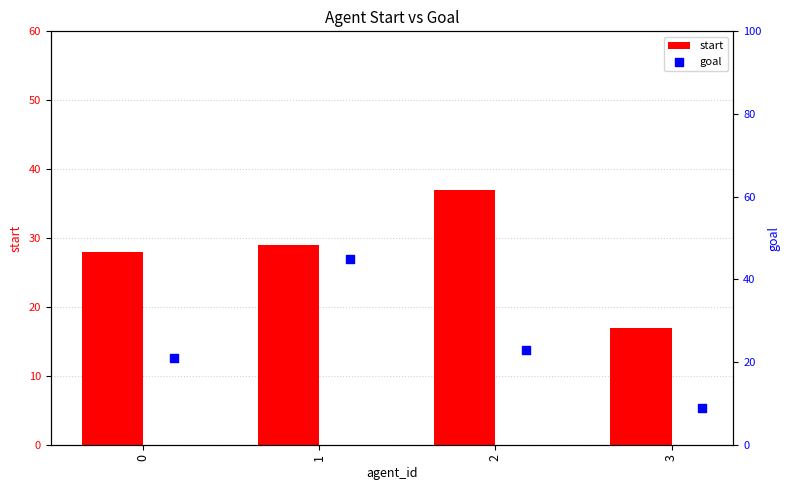

Which series has the largest Y range (max minus min)?

goal